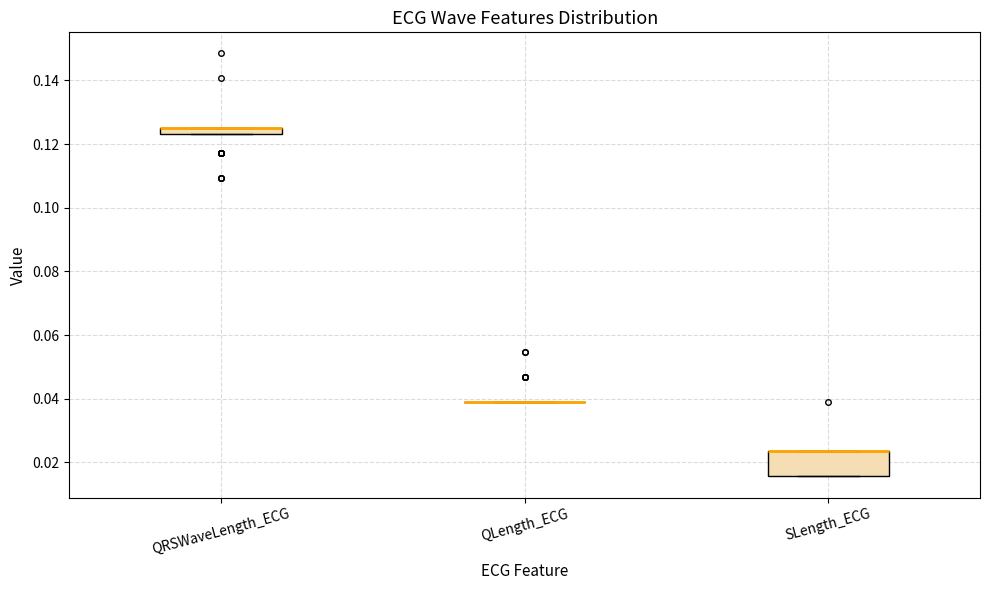

Comparing the boxes themselves (not the whiskers), which one is the tallest?

SLength_ECG